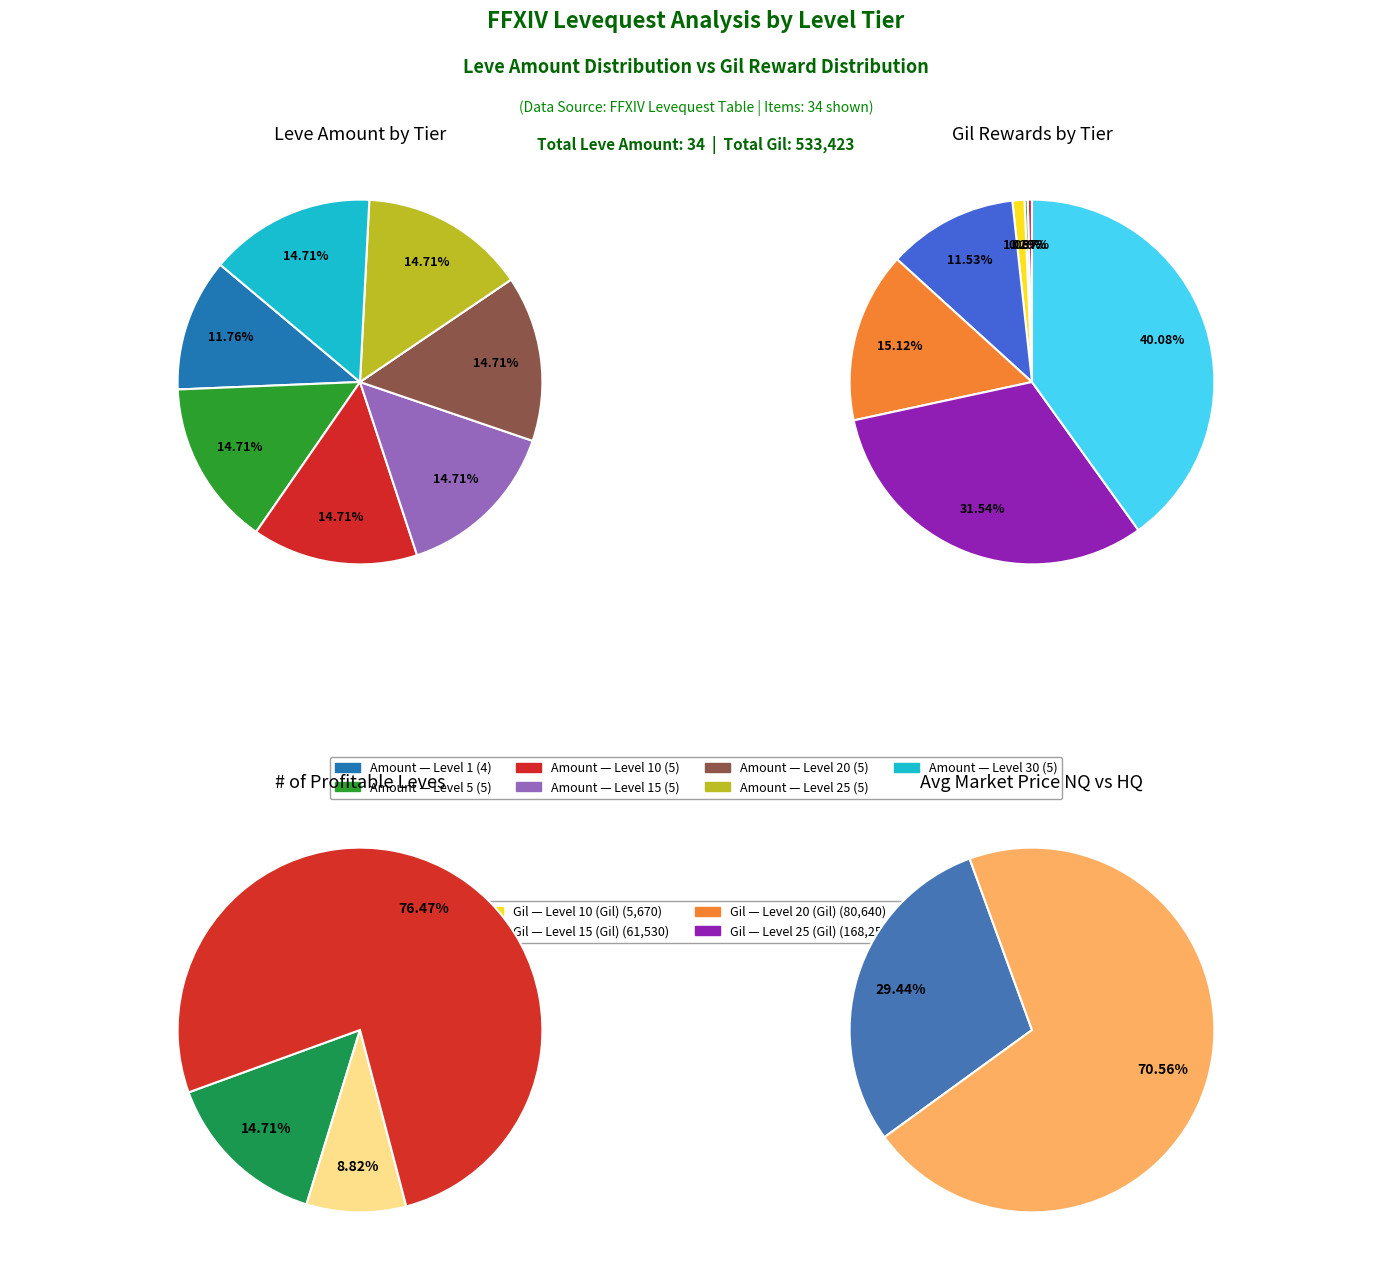

How much of the chart is everything except Level 15?

85.3%